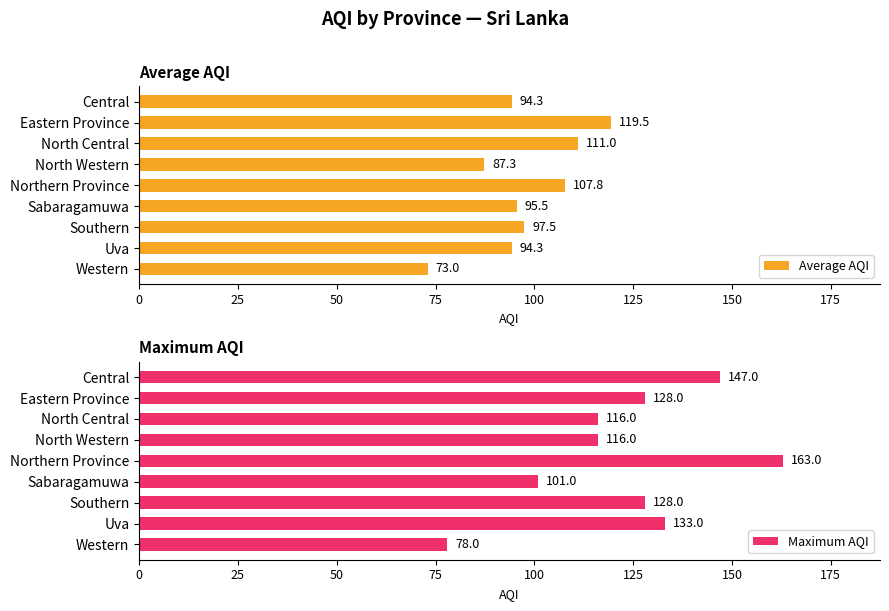

Rank the series by their maximum value, from lowest to highest.

Average AQI, Maximum AQI